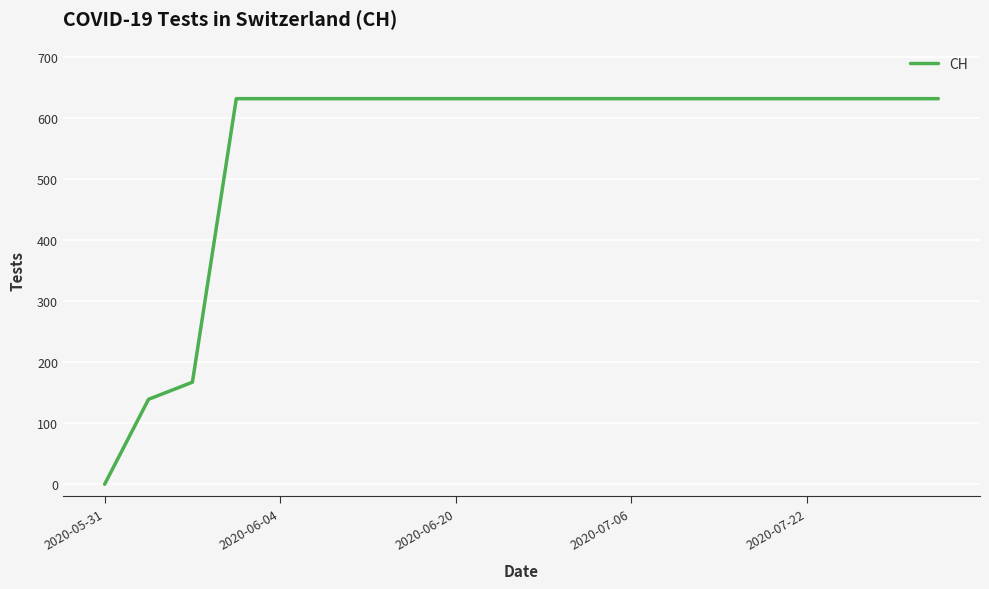

What is the difference between the maximum and minimum values?

631